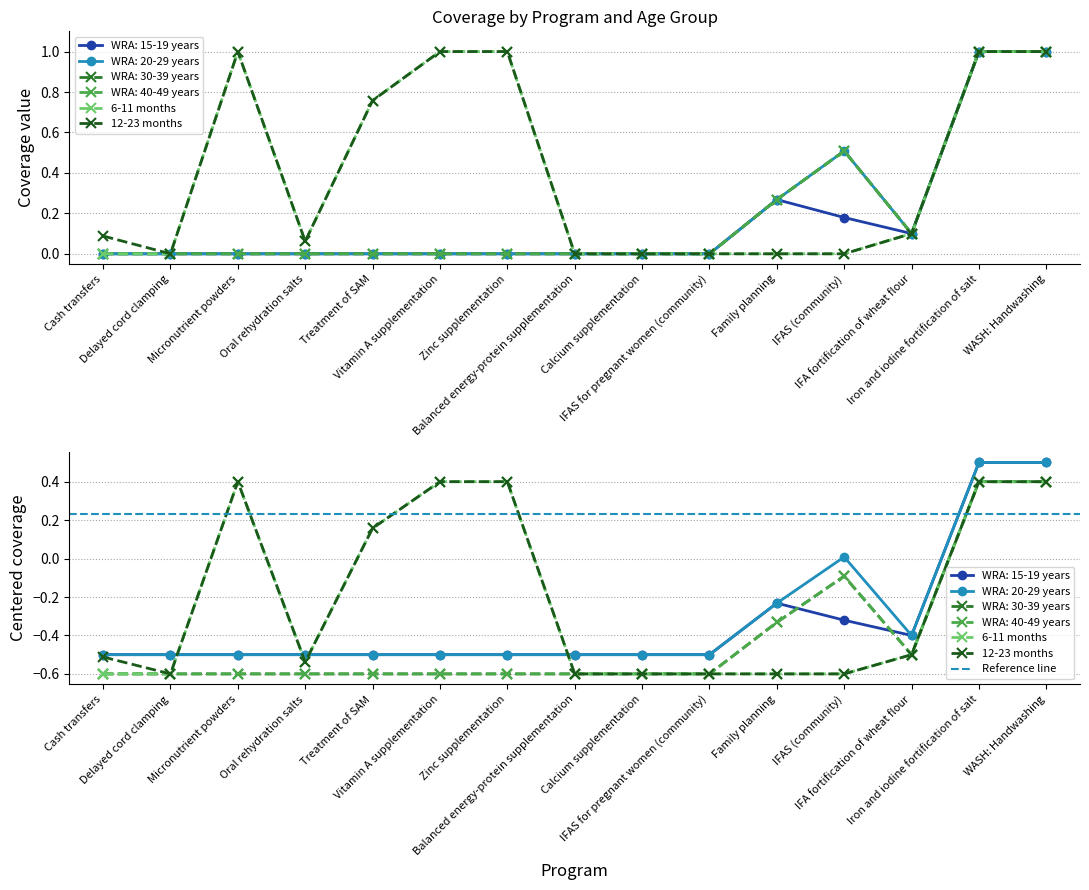

How many interior local peaks does the WRA: 15-19 years series have?

1